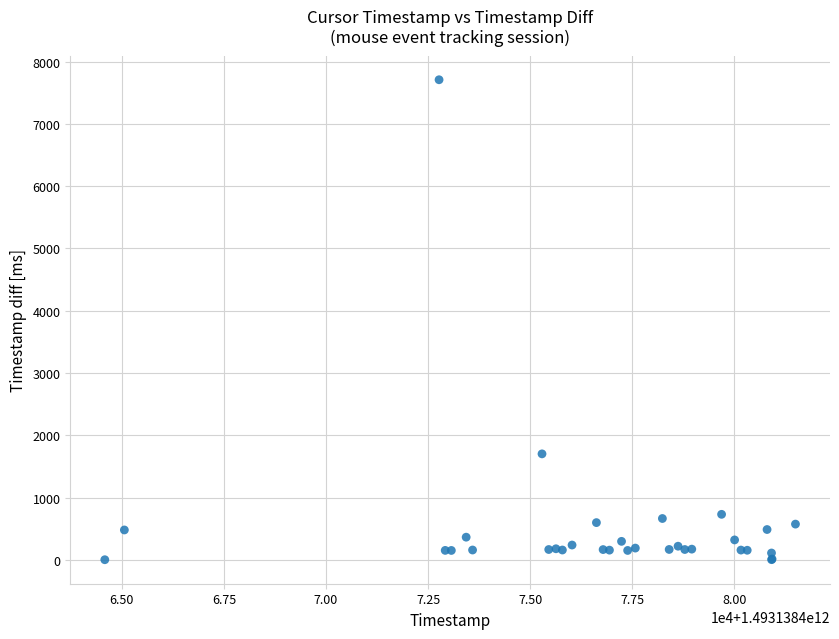

What Y value in the scatter plot is closest to 3855?

1701